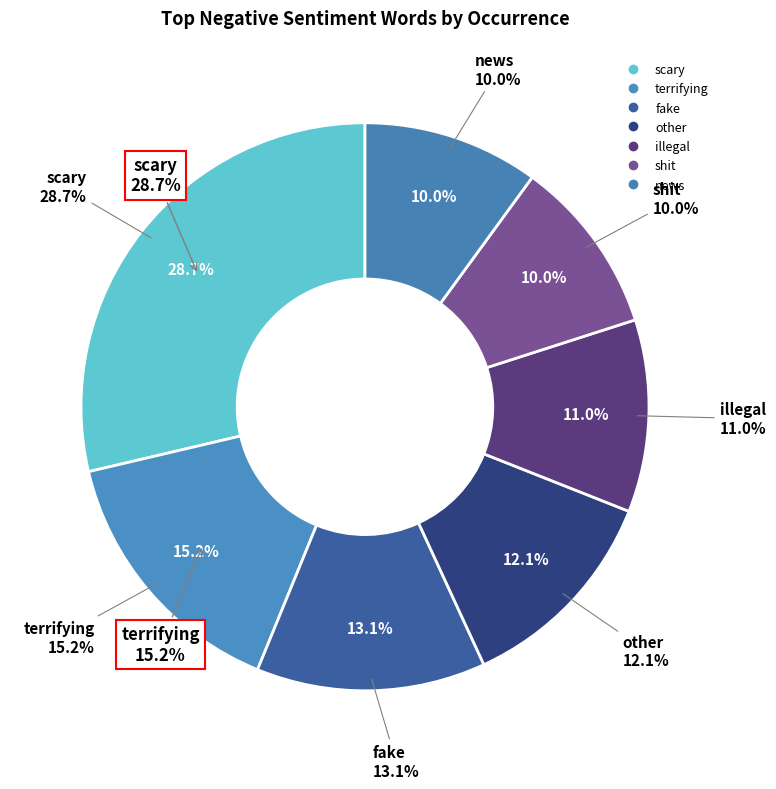

Combined, what portion of the pie is other and shit?

22.1%